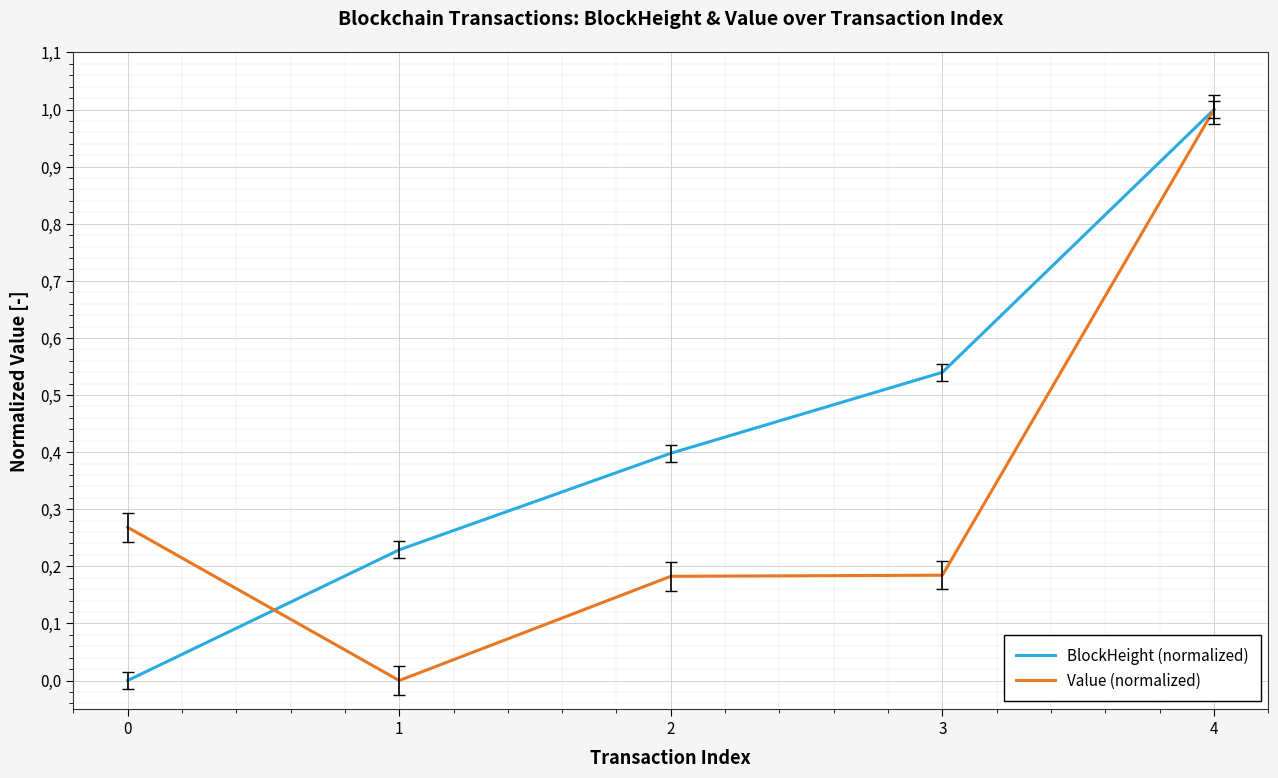

Which series has the largest total across all categories?

BlockHeight (normalized)